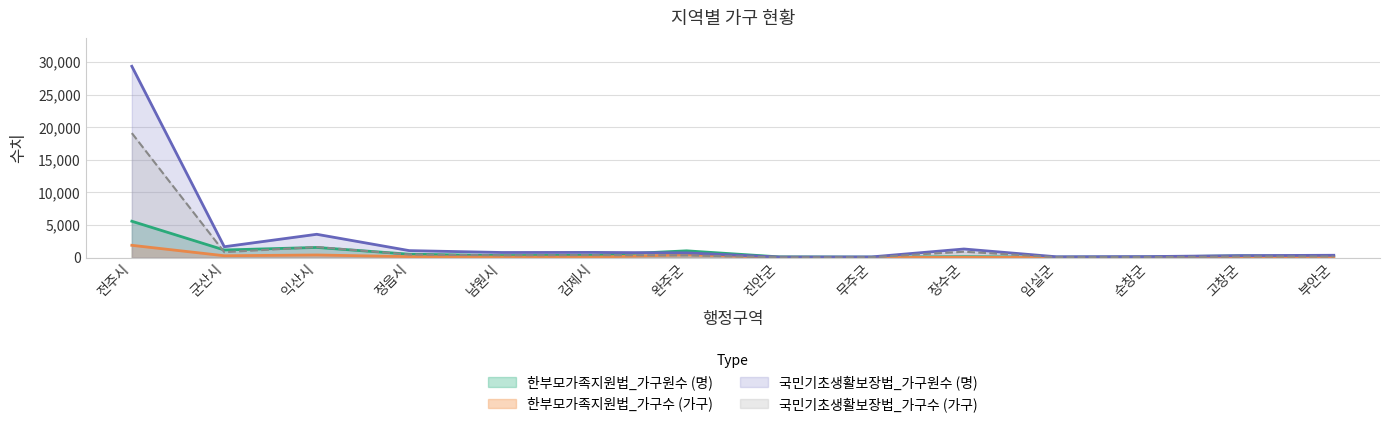

Count the number of categories in the chart.

14